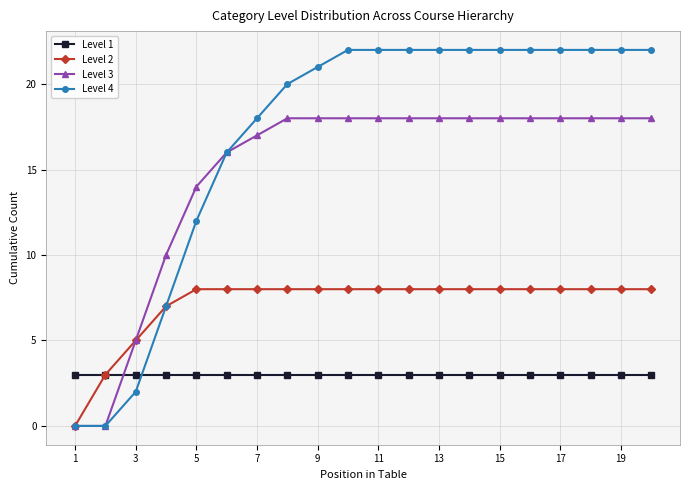

What is the value of the Level 1 point at the 19th from the left?

3